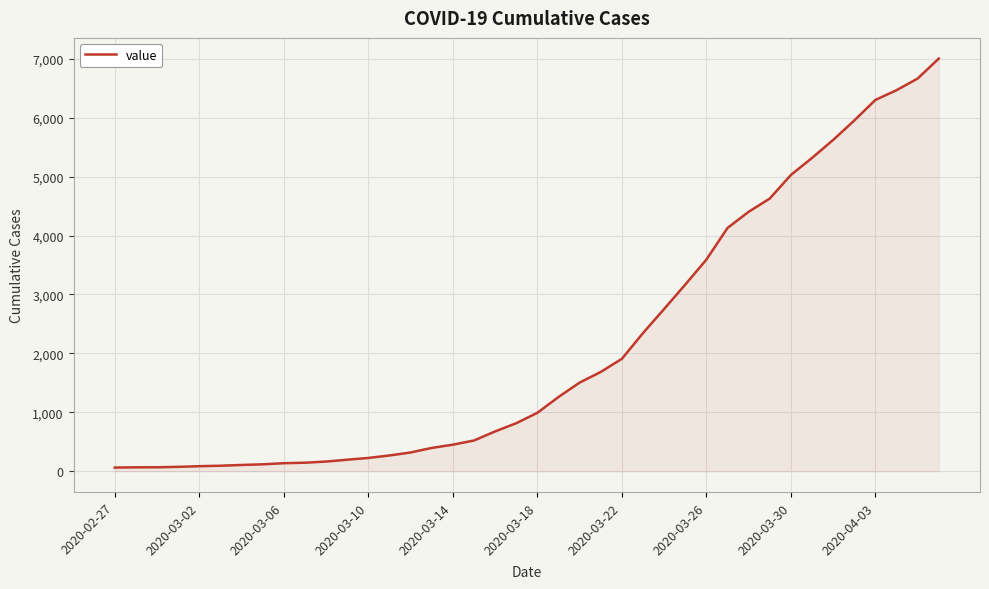

What is the difference between the maximum and minimum values?

6939